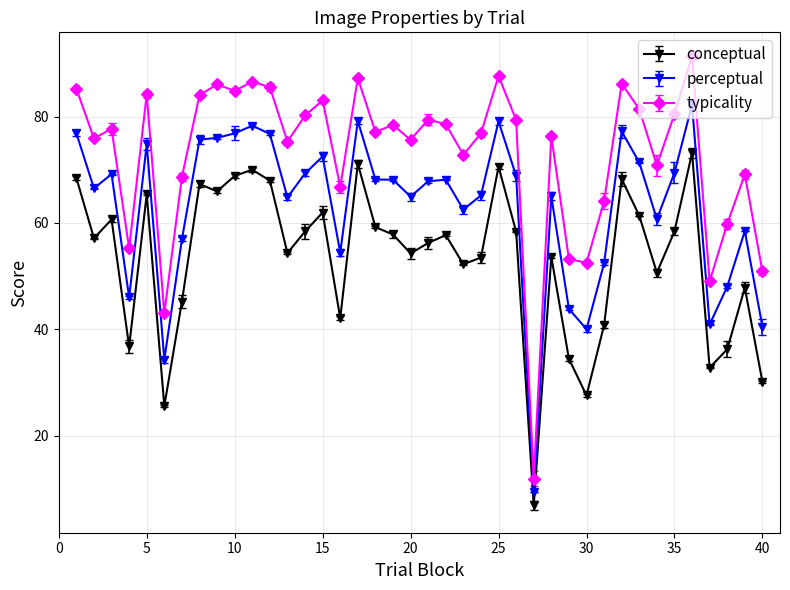

What is the minimum value for conceptual?

6.9